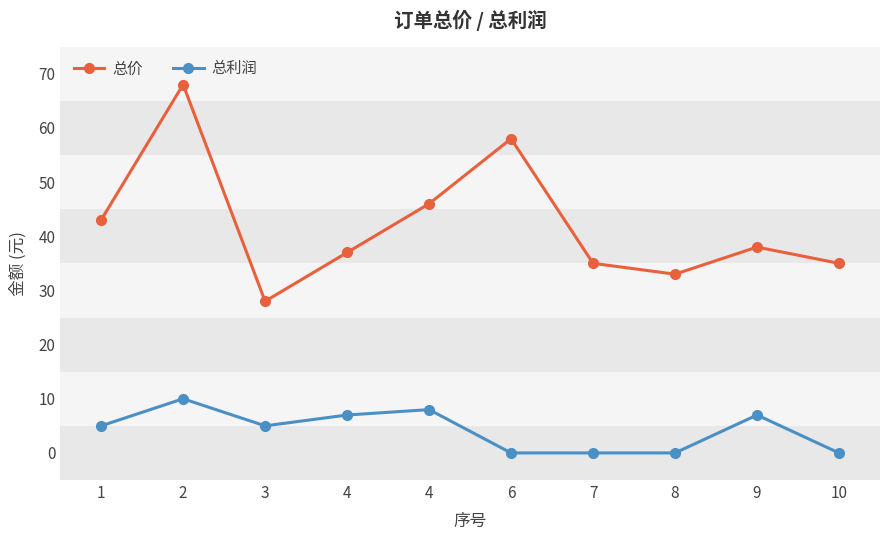

What are all the series names shown in the legend?

总价, 总利润